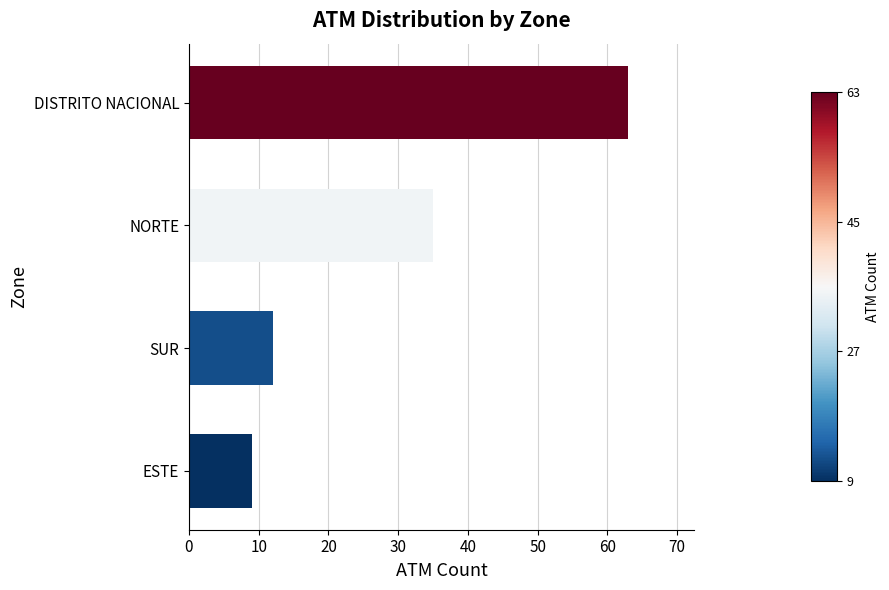

Reading top to bottom, list all the values displayed in this chart.

DISTRITO NACIONAL=63	NORTE=35	SUR=12	ESTE=9